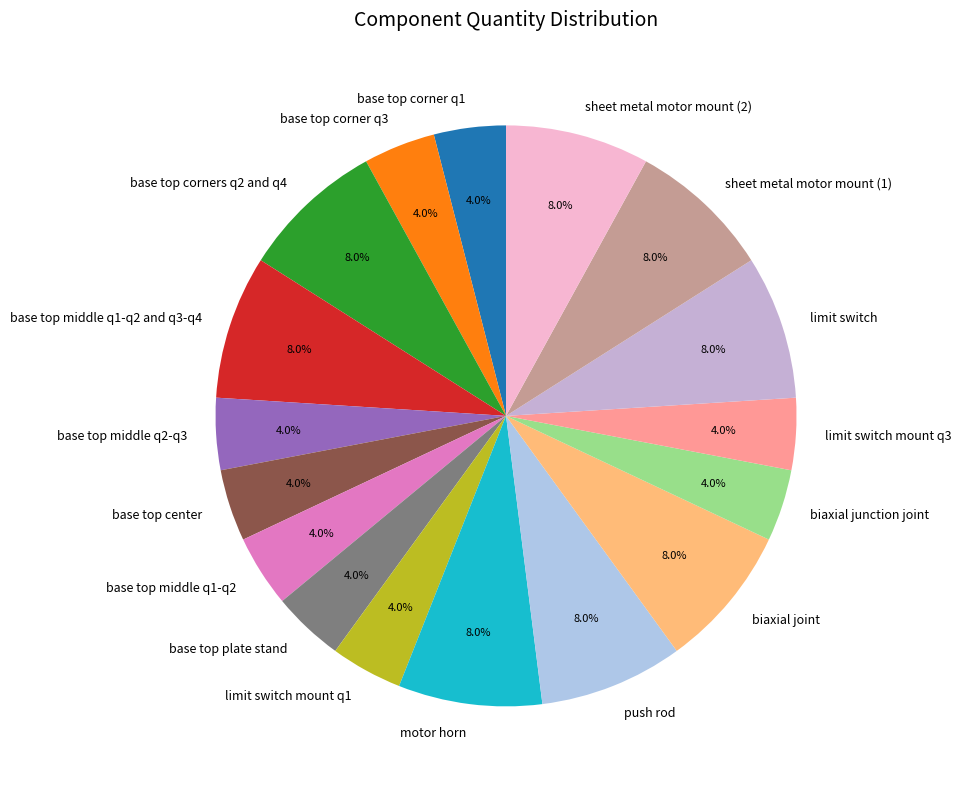

Does limit switch mount q3 represent more than half of the total?

No